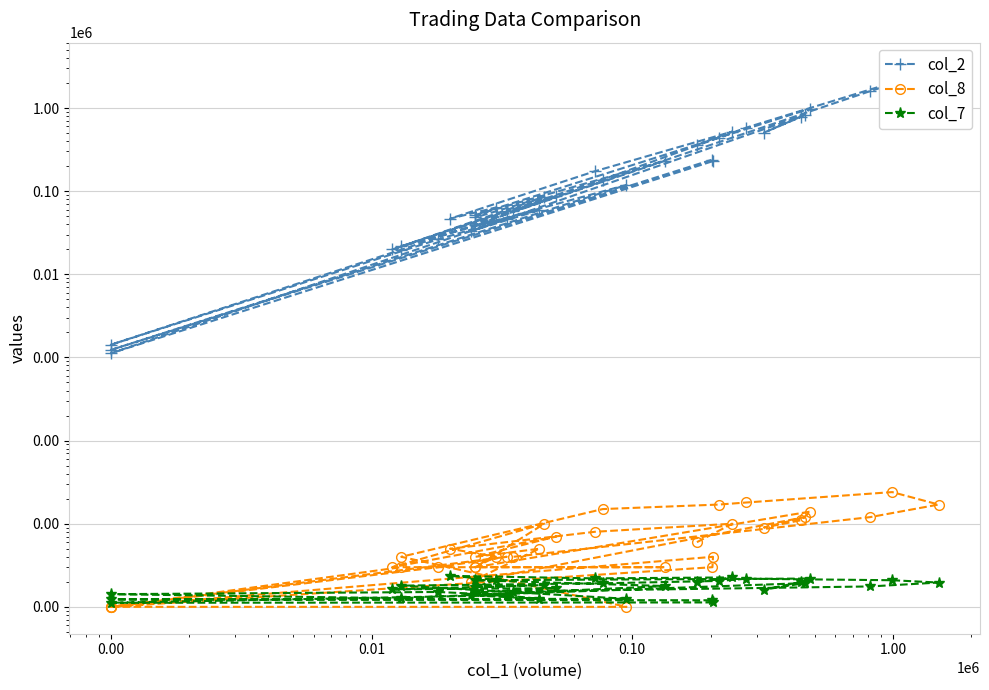

Does the chart display data point markers on the line(s)?

Yes